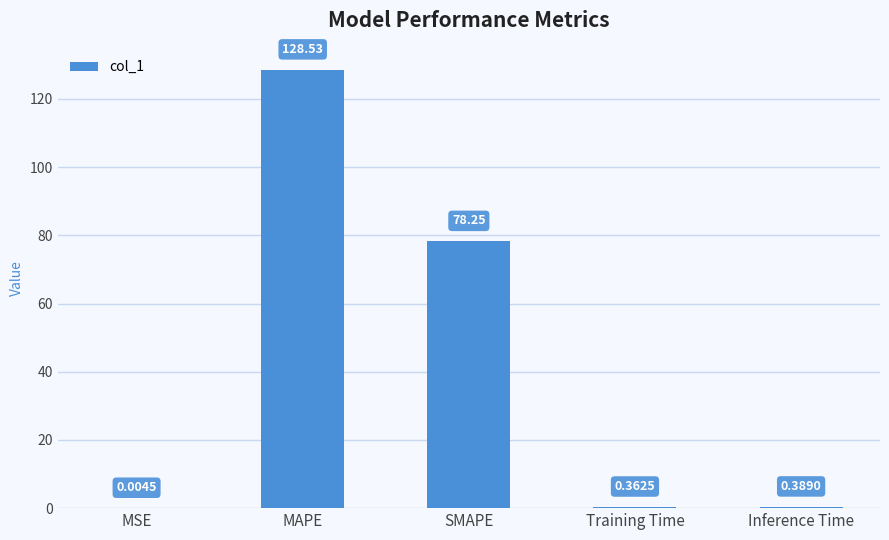

At which label is the value closest to 64?

SMAPE